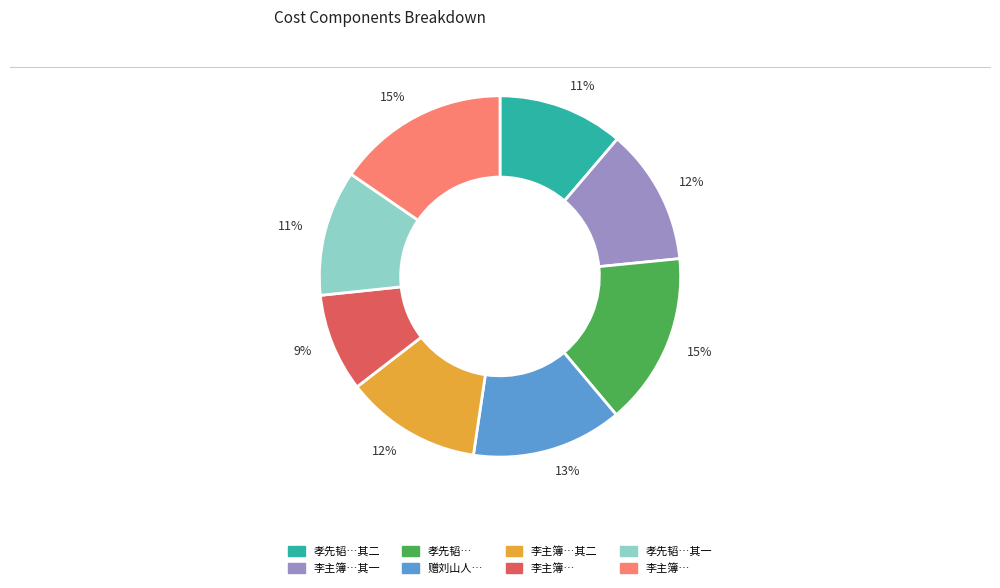

How many slices are in this pie chart?

8